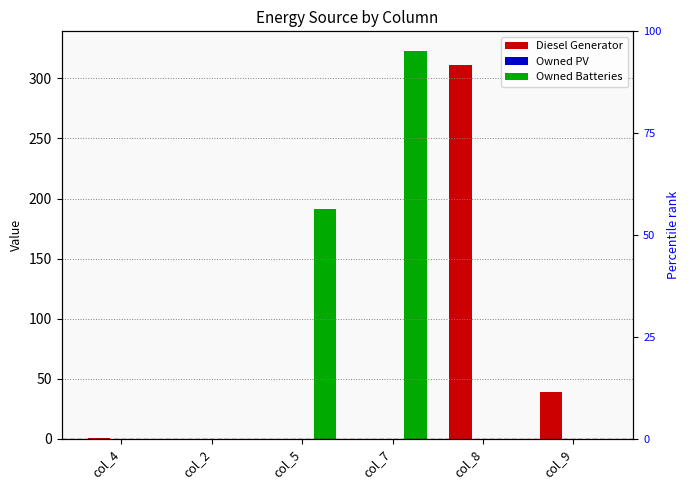

How many groups of bars are there?

6